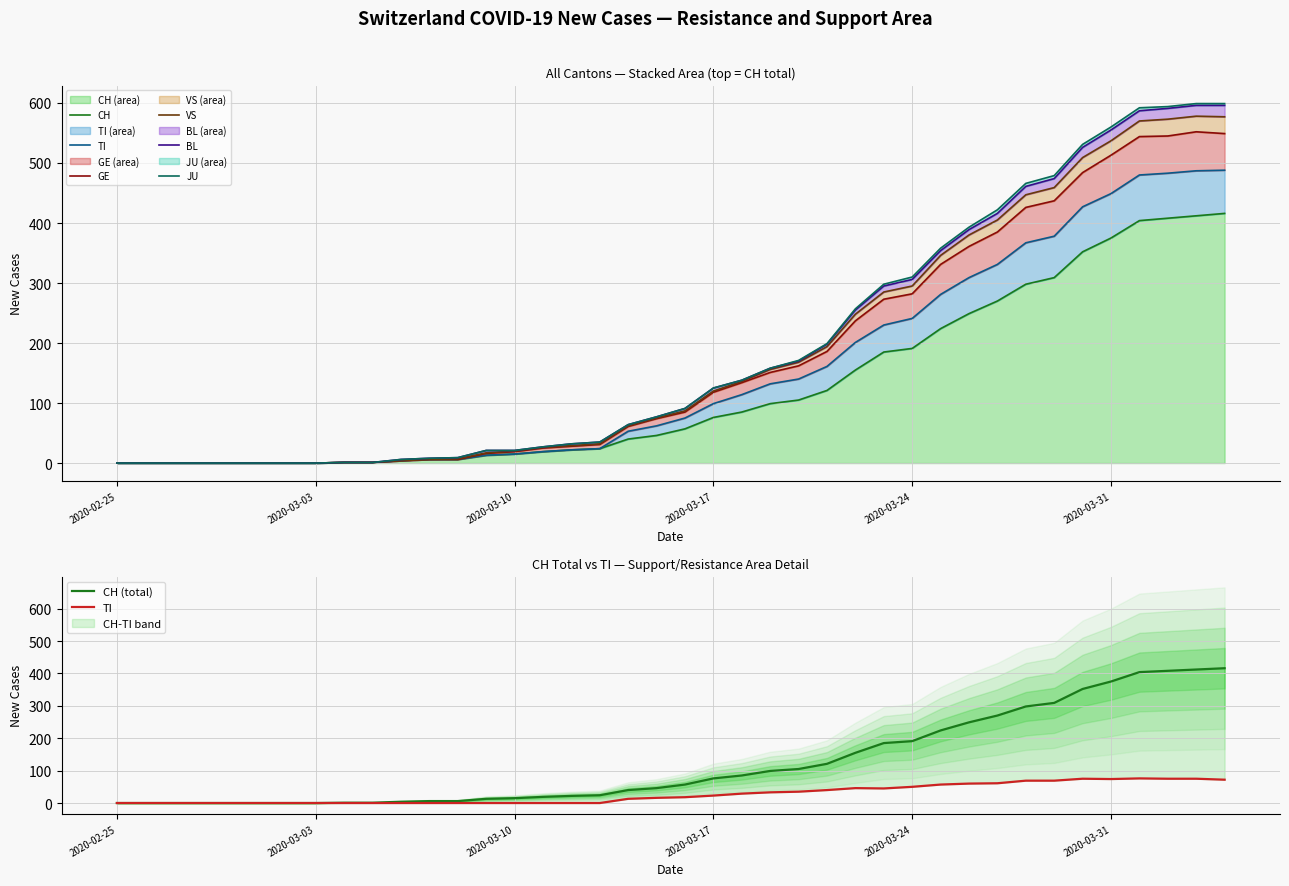

True or false: TI and GE intersect in this chart.

False